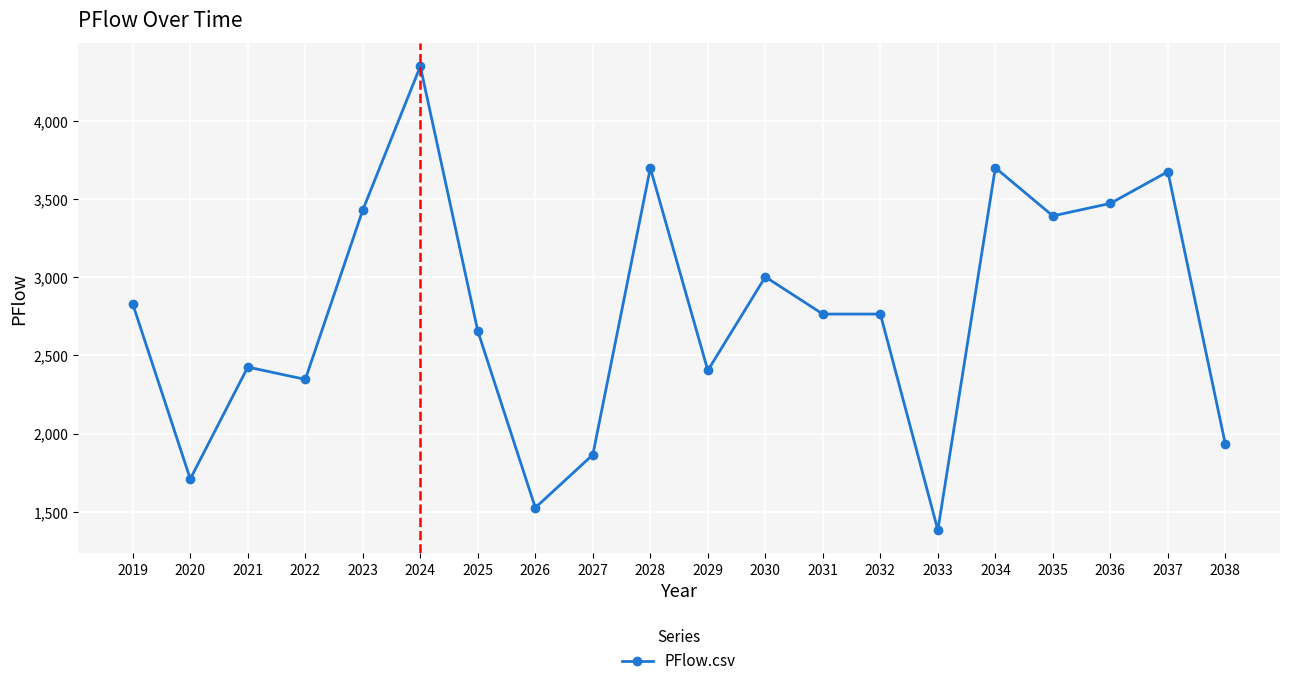

Which label corresponds to the smallest value in the chart?

2033